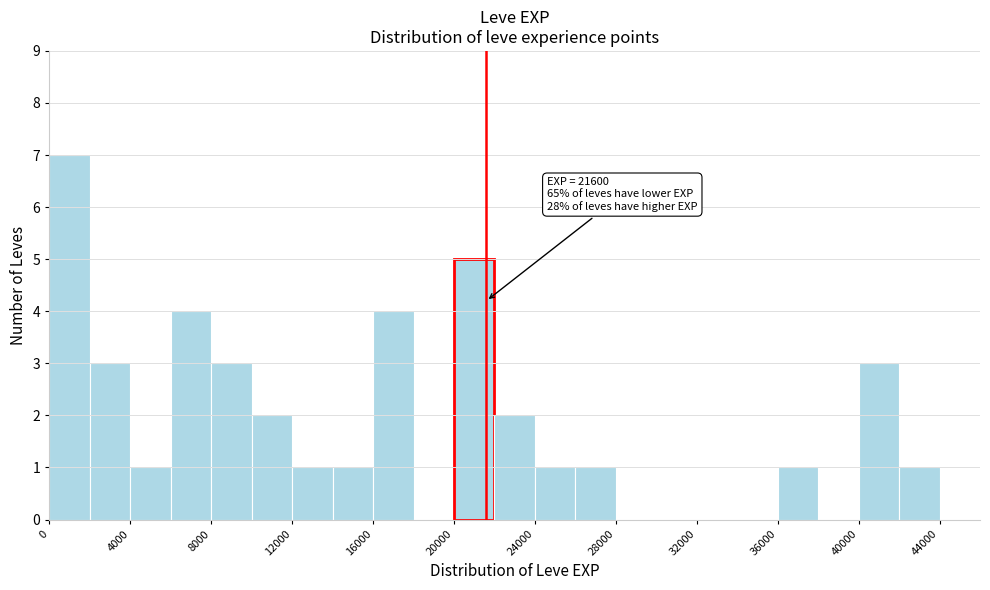

Over which range of the x-axis is the bar tallest?

0 to 2000